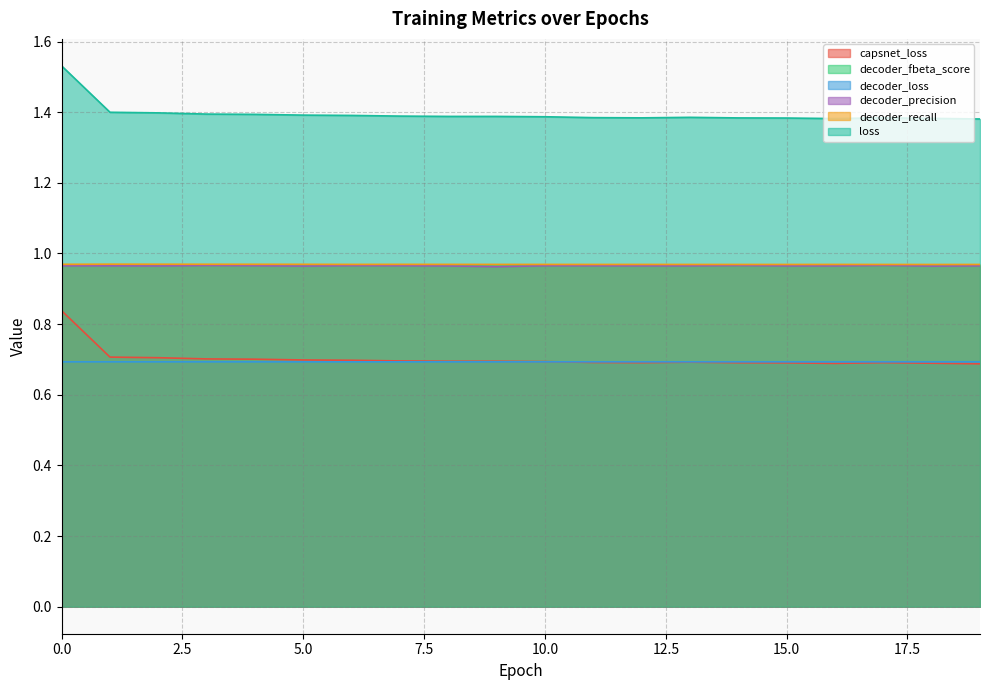

At which label does decoder_precision reach its peak?

17